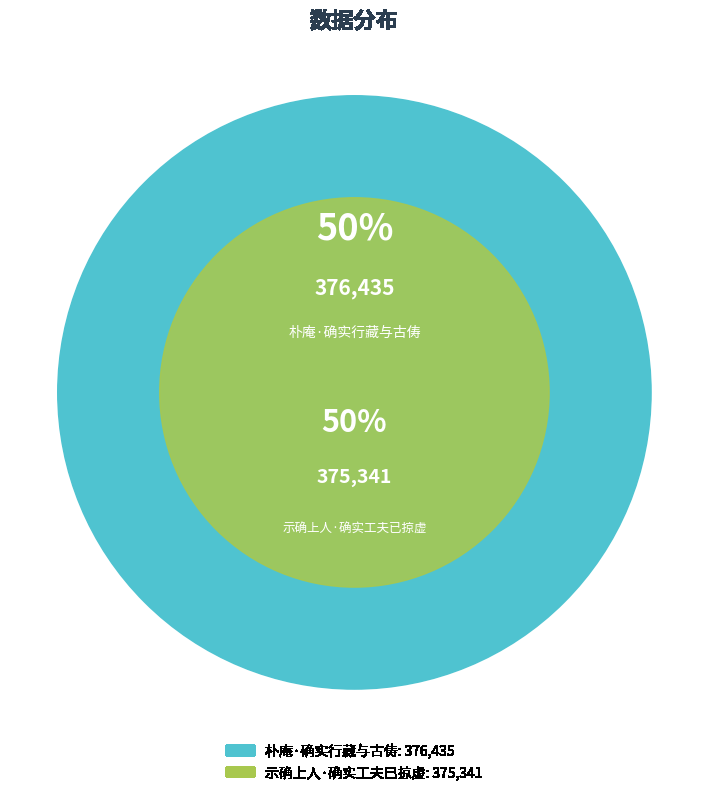

What portion of the pie excludes 示确上人·确实工夫已掠虚?

50.1%